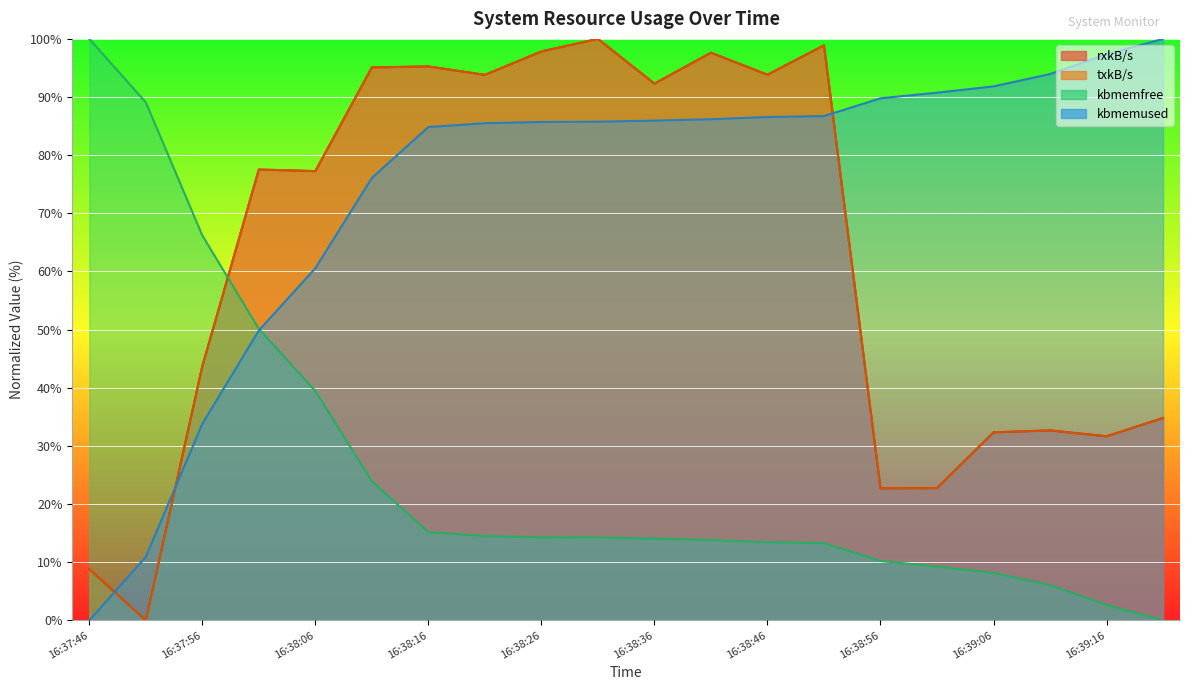

What is the total value across all series at 16:38:36?

284.6